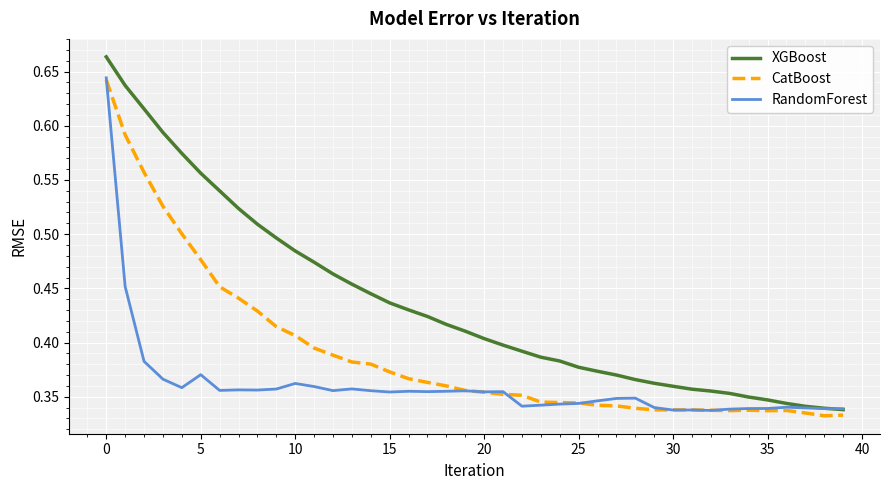

Which series has the largest range (max minus min)?

XGBoost